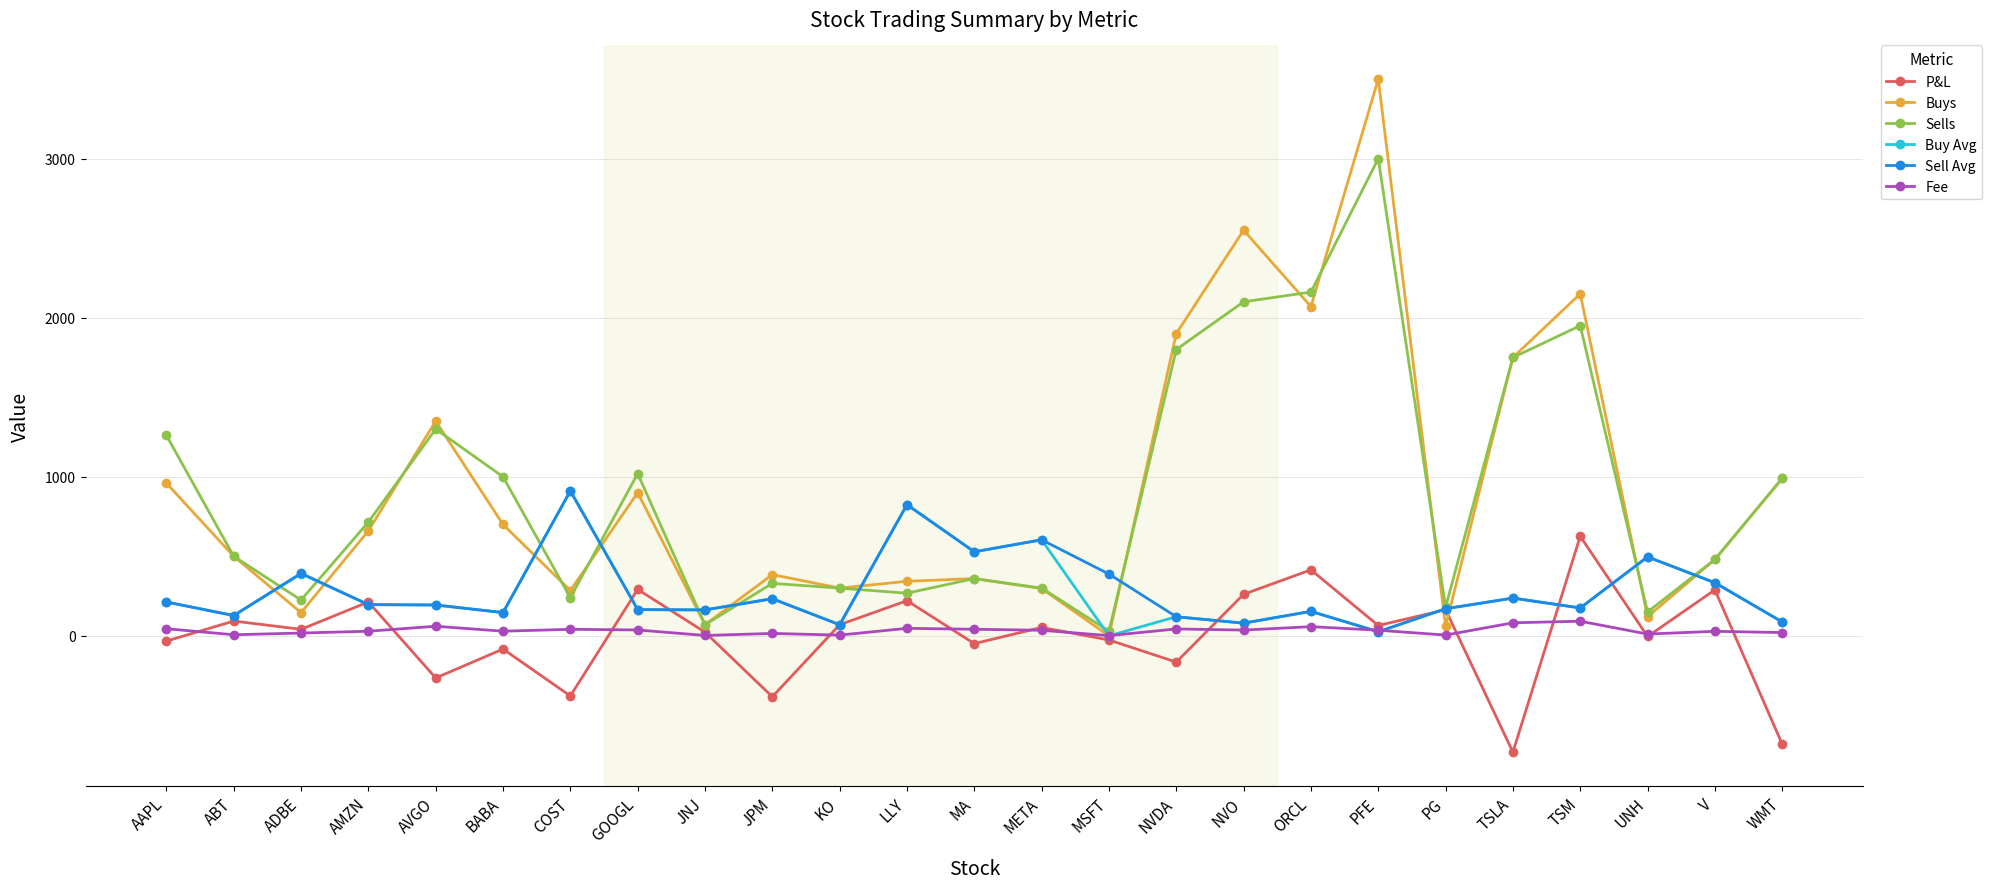

Where does the Fee series first go above 35?

AAPL